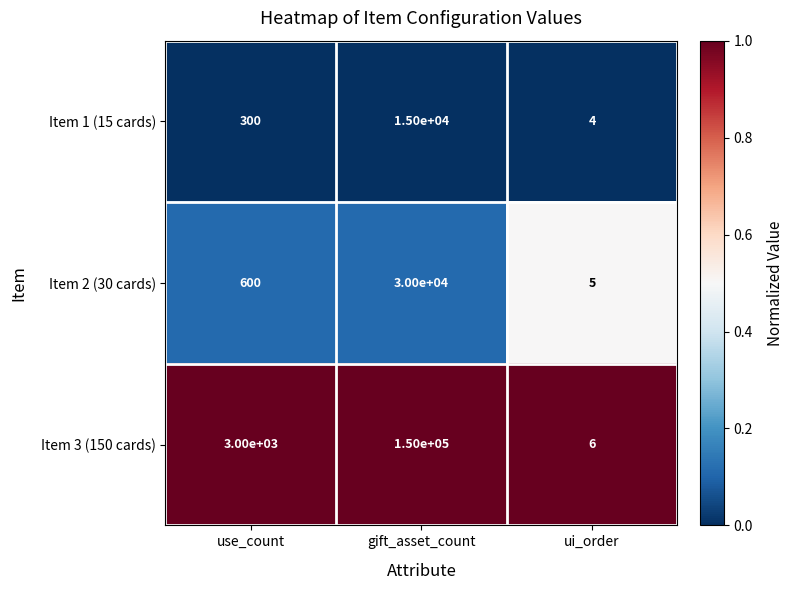

At which label is Item 3 (150 cards) closest to 75003?

use_count